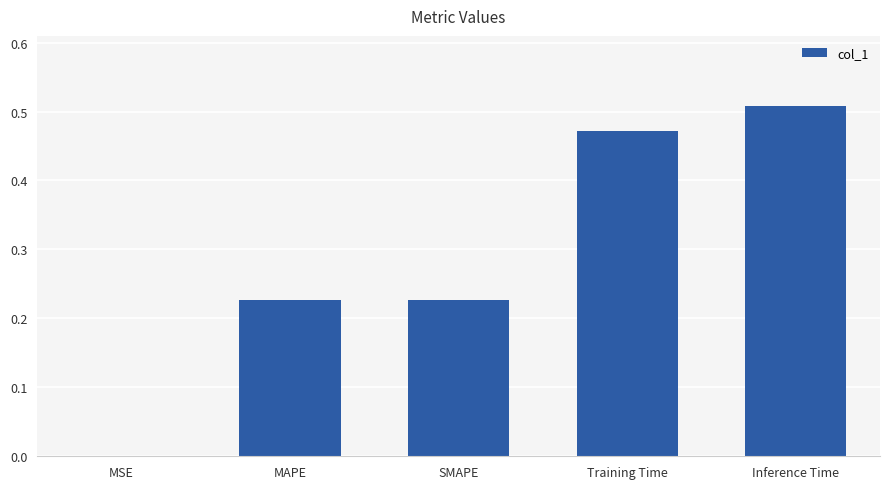

The value at SMAPE is 0.3. True or false?

False